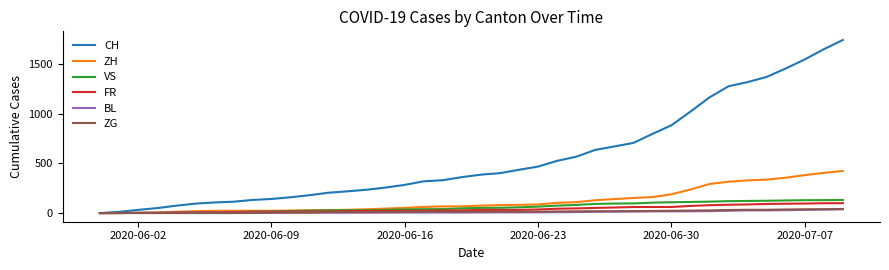

Which series has the widest spread of values?

CH